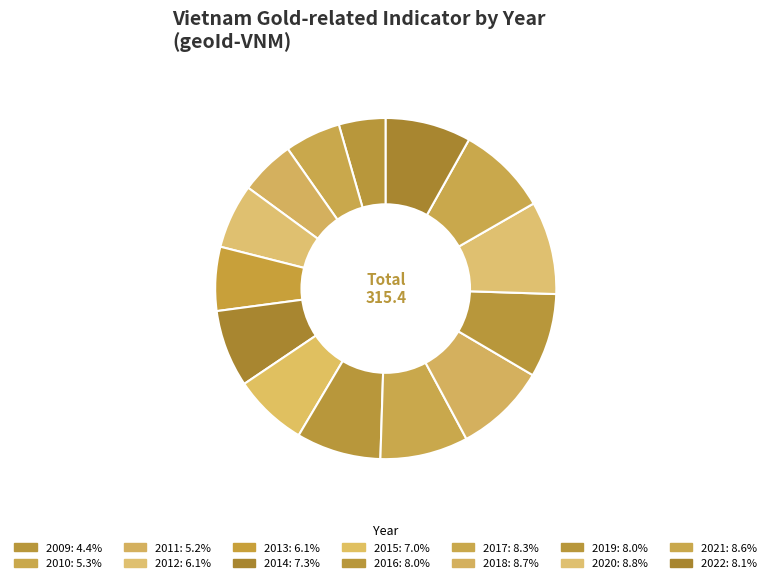

To the nearest percent, what is the combined percentage of 2019 and 2015?

15%